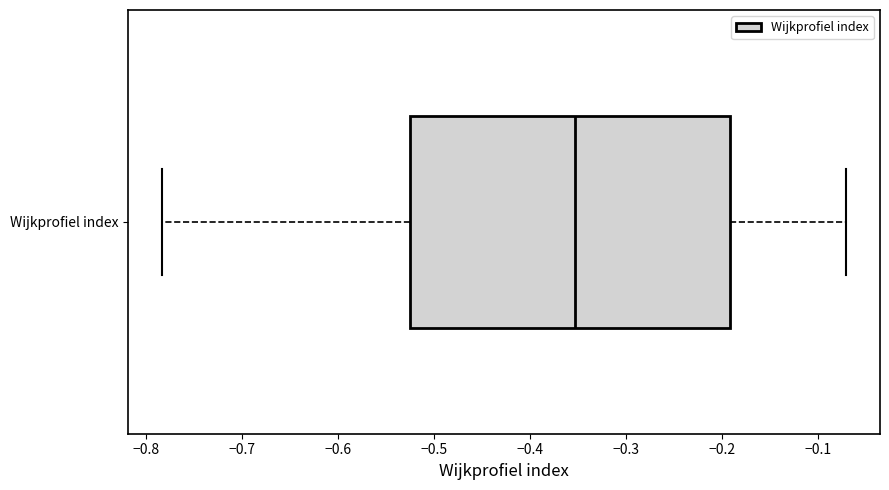

Where does the right whisker of the box for Wijkprofiel index end on the x-axis? The values are not printed on the chart, so give them approximately, as read against the axis.

-0.07